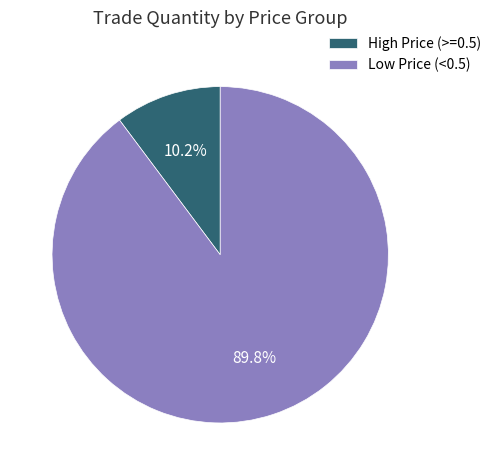

Is there any slice that represents more than half of the pie?

Yes